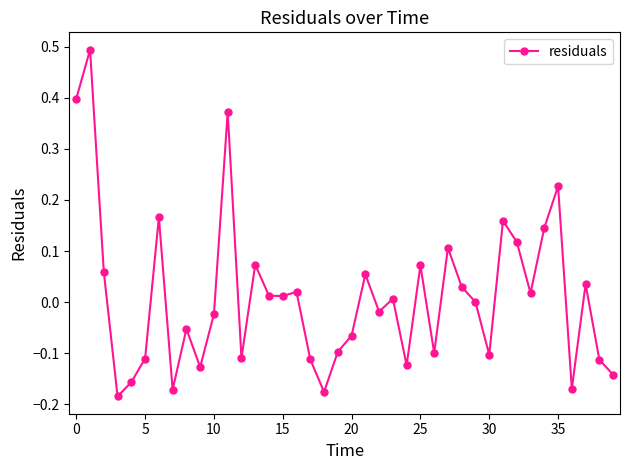

How many categories are shown in the chart?

40